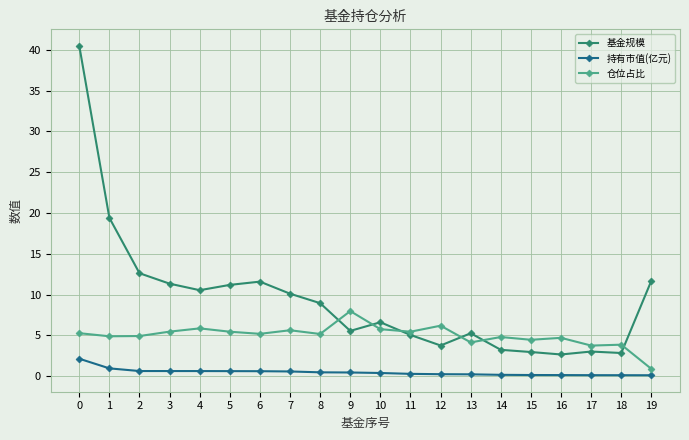

Which series has the widest spread of values?

基金规模